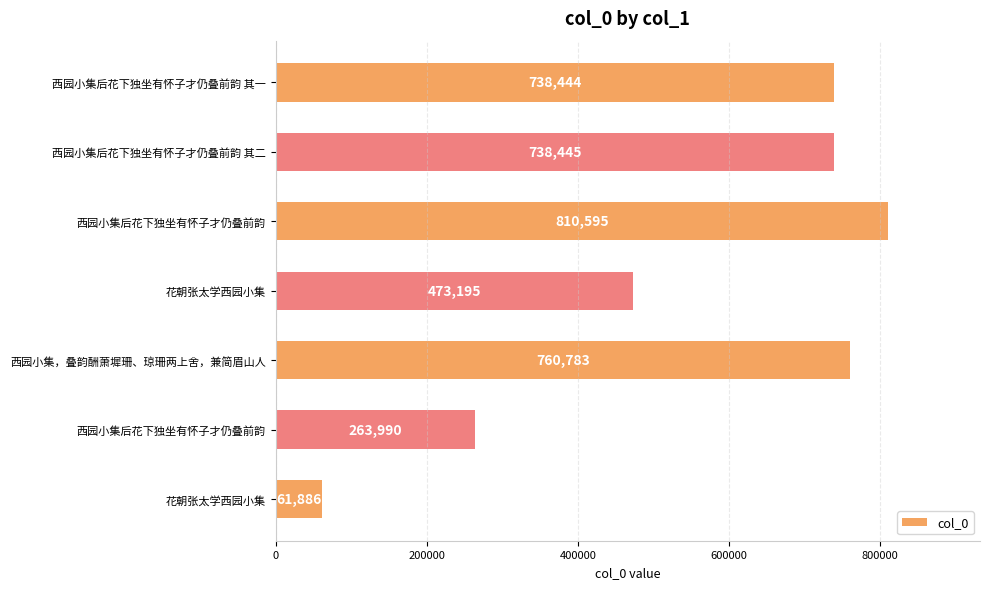

Does the chart contain any negative values?

No